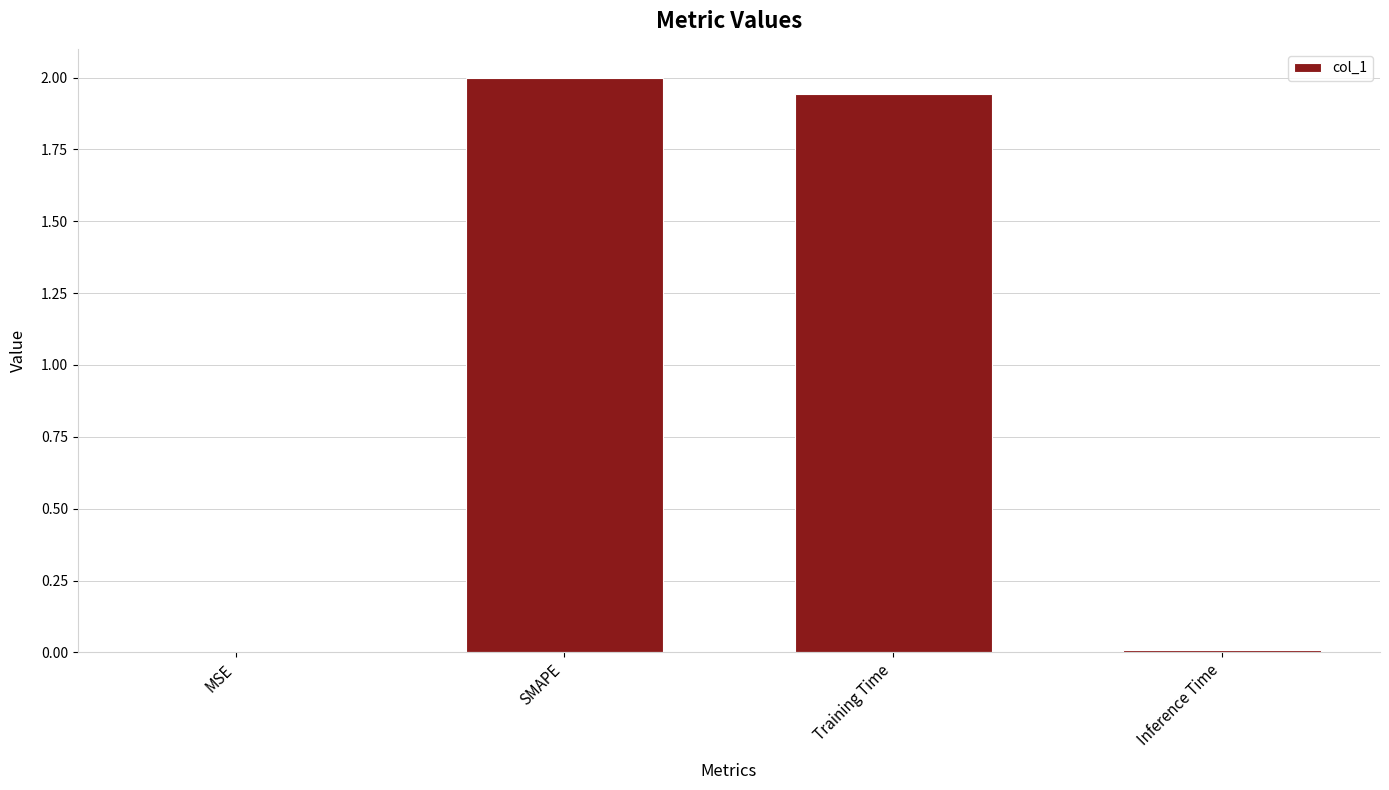

What is the sum of the values at SMAPE and Training Time?

3.9